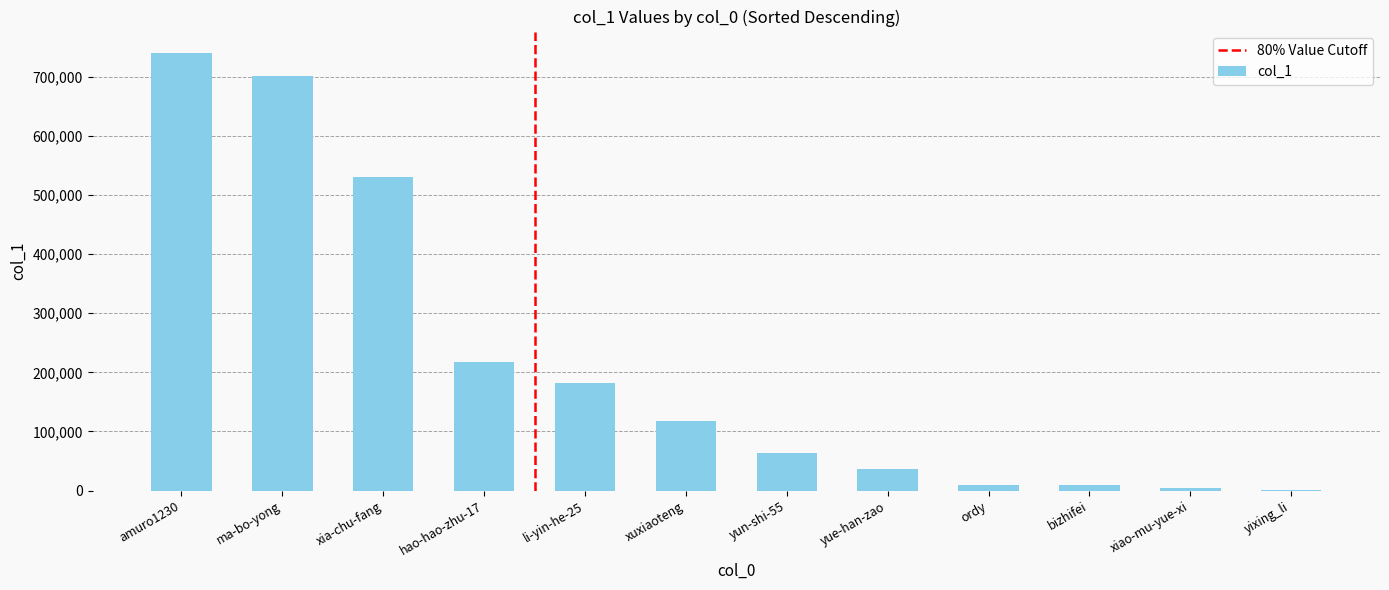

How many data points does each series have?

12